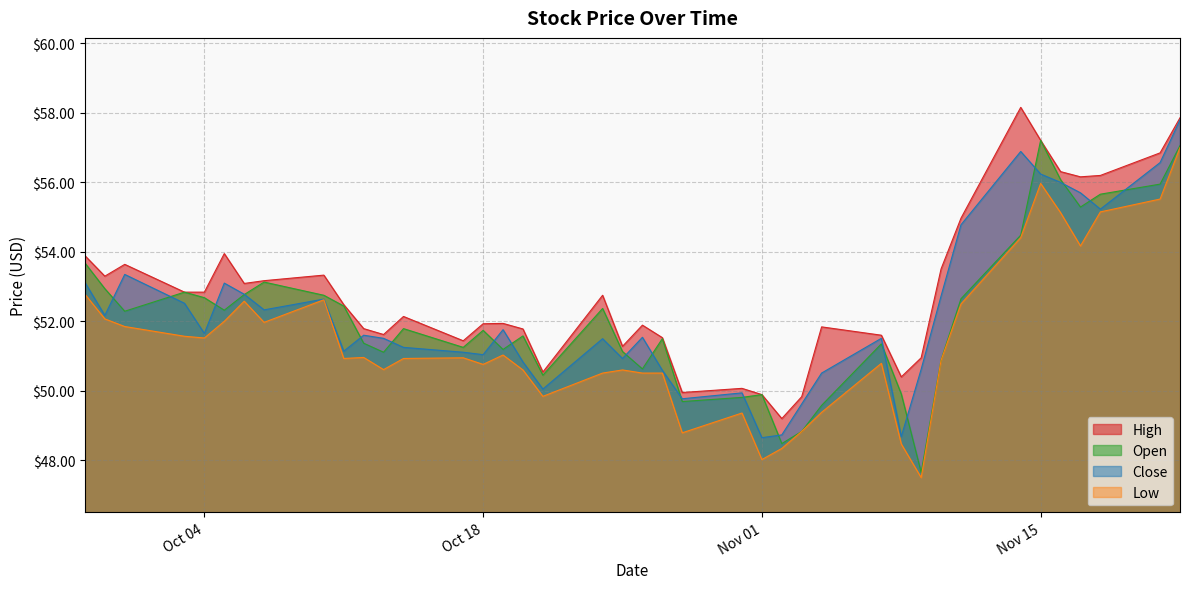

Reading left to right, extract all data points from this chart.

High: 53.9	53.3	53.6	52.8	52.8	54.0	53.1	53.2	53.3	52.5	51.8	51.6	52.1	51.4	51.9	51.9	51.8	50.5	52.8	51.3	51.9	51.5	50.0	50.1	49.9	49.2	49.8	51.8	51.6	50.4	51.0	53.5	55.0	58.2	57.2	56.3	56.2	56.2	56.9	57.9
Open: 53.7	52.9	52.3	52.8	52.7	52.3	52.8	53.1	52.8	52.4	51.4	51.1	51.8	51.2	51.7	51.2	51.6	50.5	52.4	51.1	50.6	51.5	49.7	49.8	49.9	48.5	48.8	49.6	51.4	49.9	47.6	50.9	52.6	54.5	57.2	56.1	55.3	55.7	56.0	57.1
Close: 53.1	52.2	53.4	52.5	51.6	53.1	52.8	52.3	52.6	51.1	51.6	51.5	51.2	51.1	51.0	51.8	50.8	50.0	51.5	50.9	51.5	50.6	49.8	49.9	48.6	48.7	49.6	50.5	51.5	48.7	50.6	52.7	54.8	56.9	56.2	56.0	55.7	55.2	56.6	57.8
Low: 52.8	52.1	51.9	51.6	51.5	52.0	52.6	52.0	52.6	50.9	51.0	50.6	50.9	51.0	50.8	51.0	50.6	49.8	50.5	50.6	50.5	50.5	48.8	49.4	48.0	48.3	48.8	49.4	50.8	48.5	47.5	50.9	52.5	54.4	56.0	55.1	54.2	55.1	55.5	57.0